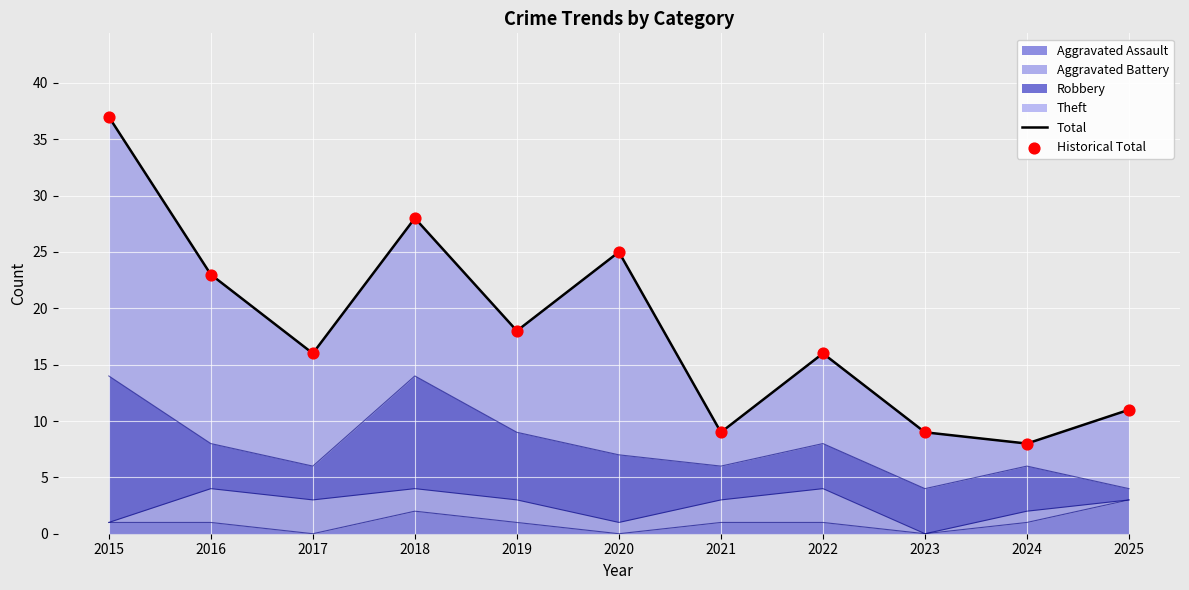

Which series has the largest total across all categories?

Total